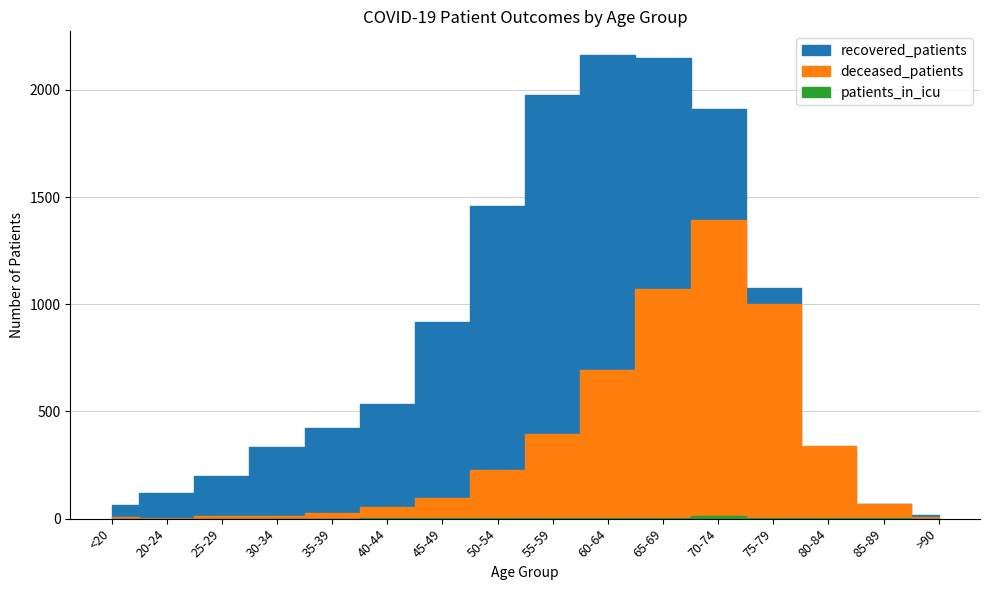

At which category does patients_in_icu reach its first local peak?

70-74